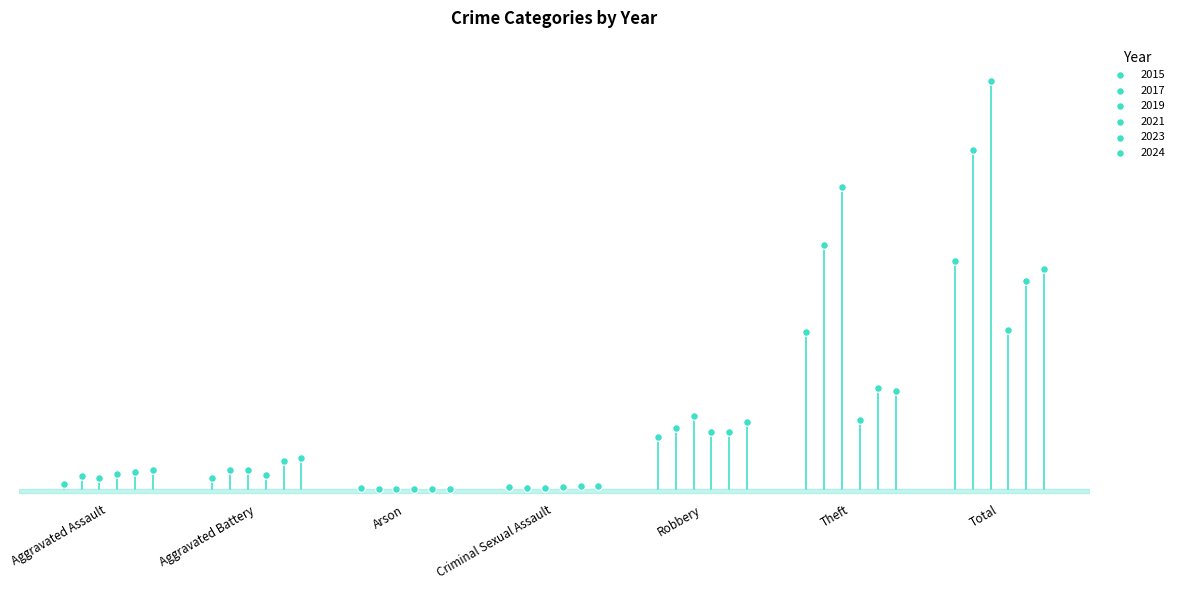

Which series has the largest Y range (max minus min)?

2019